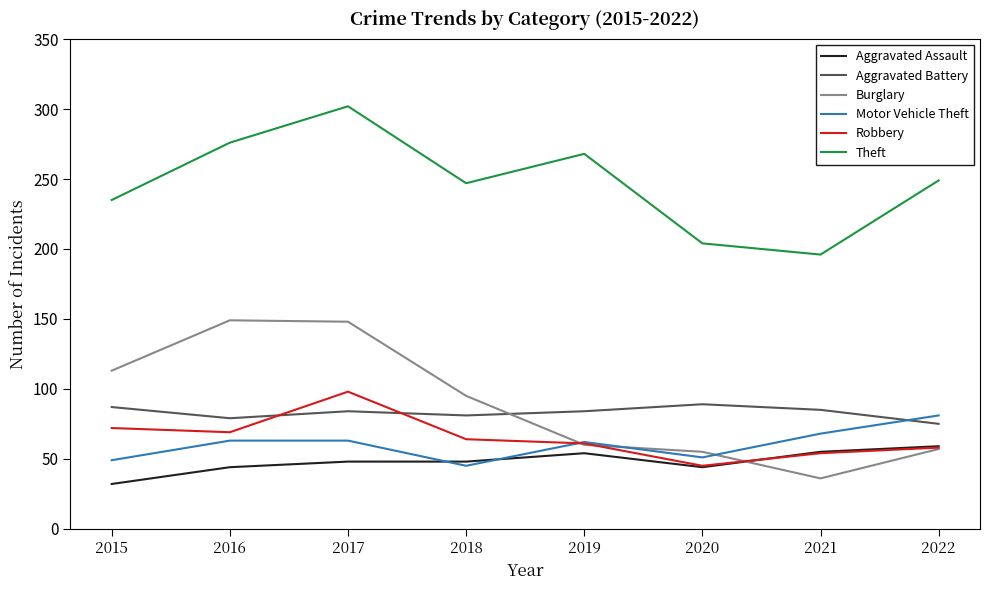

What is the average value of the Motor Vehicle Theft series?

60